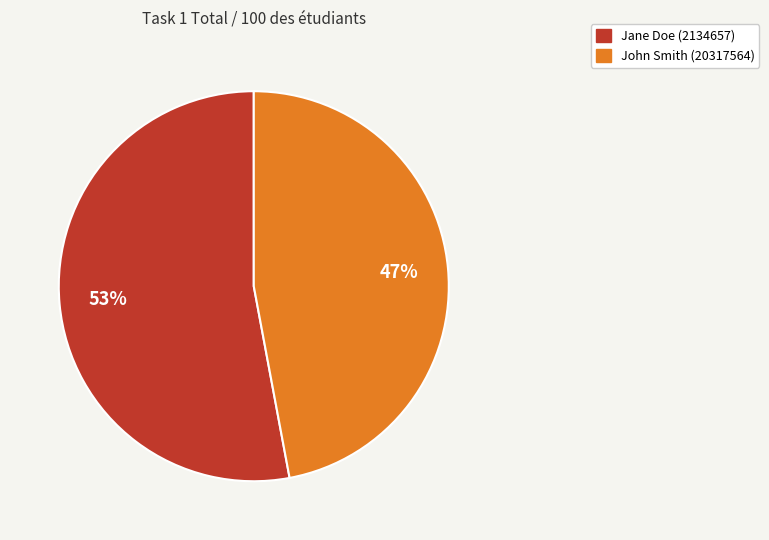

What percentage is the Jane Doe (2134657) slice, to the nearest percent?

53%